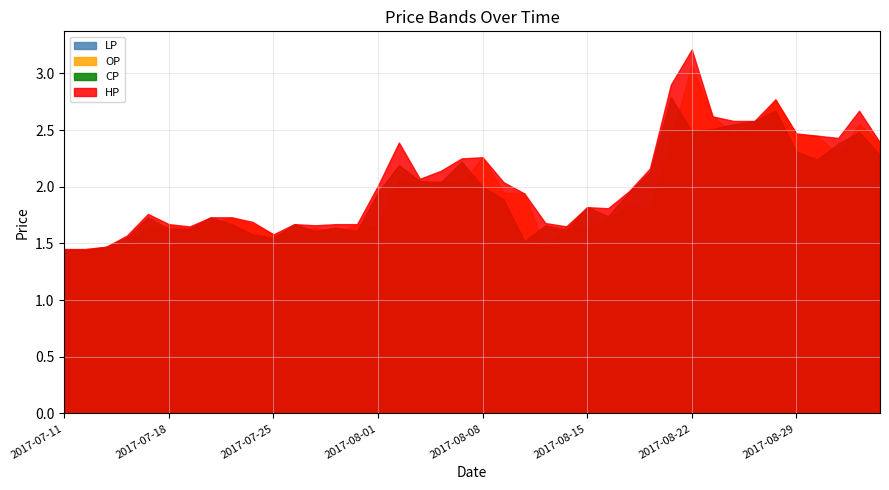

What is the sum of all HP values?

81.7